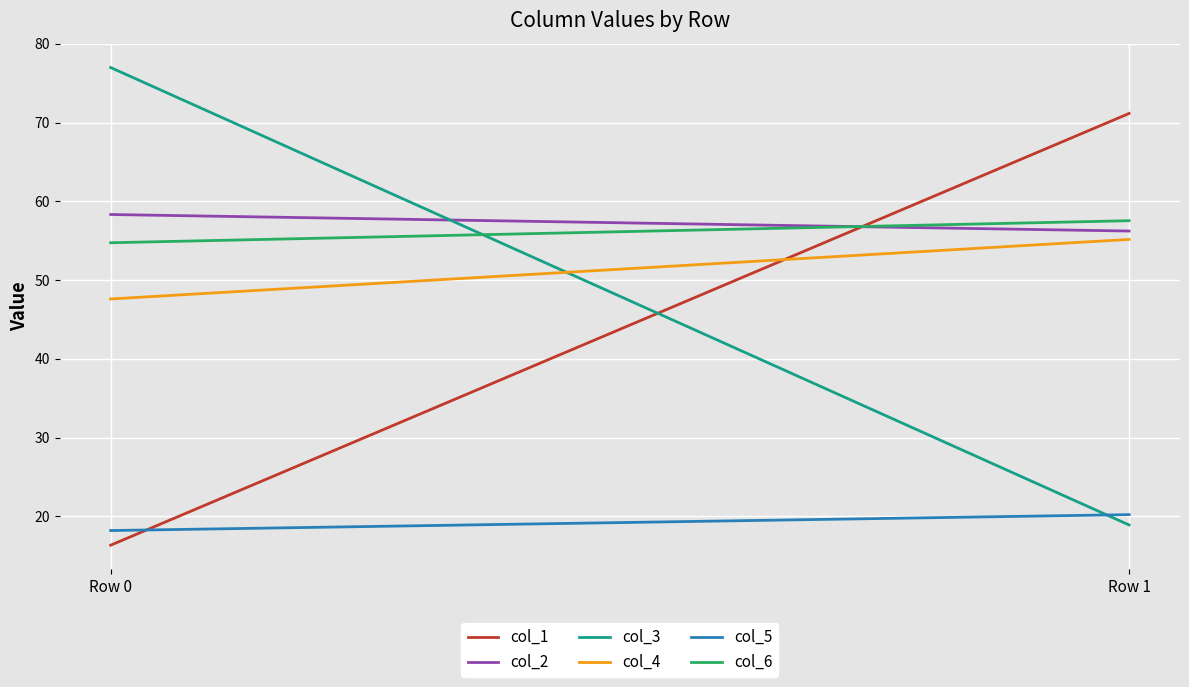

True or false: col_5 has a value of 6.1 at Row 0.

False